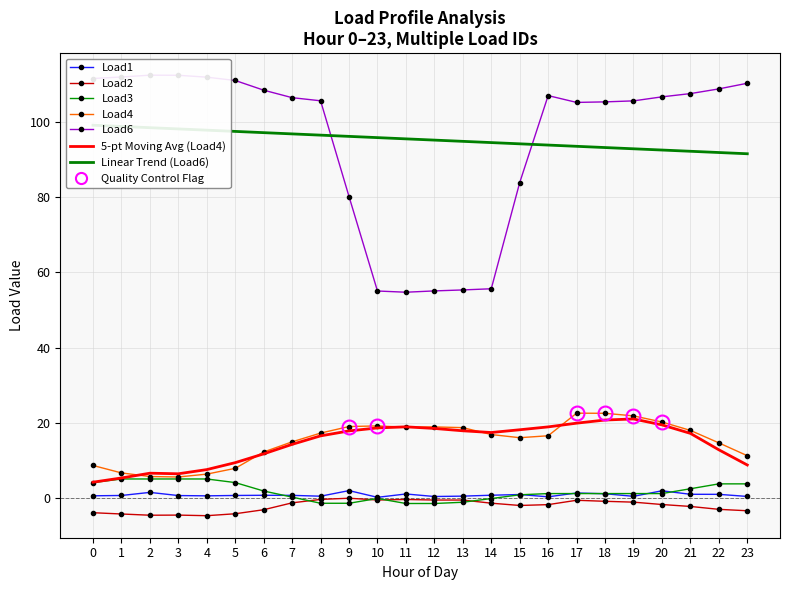

At which label does Load1 reach its minimum?

10